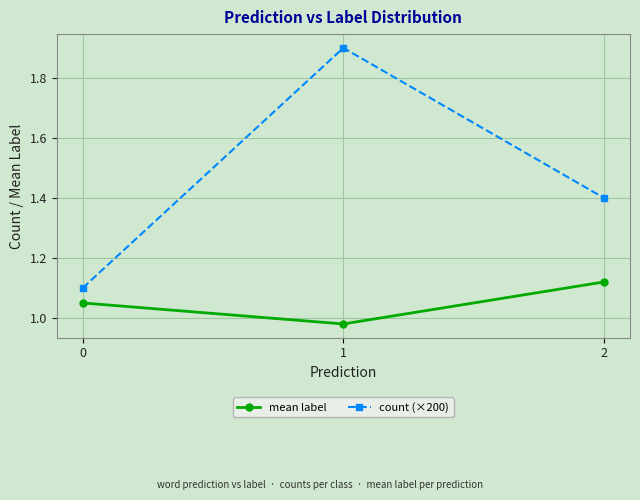

What is the difference between the maximum and minimum values in the count (×200) series?

0.8